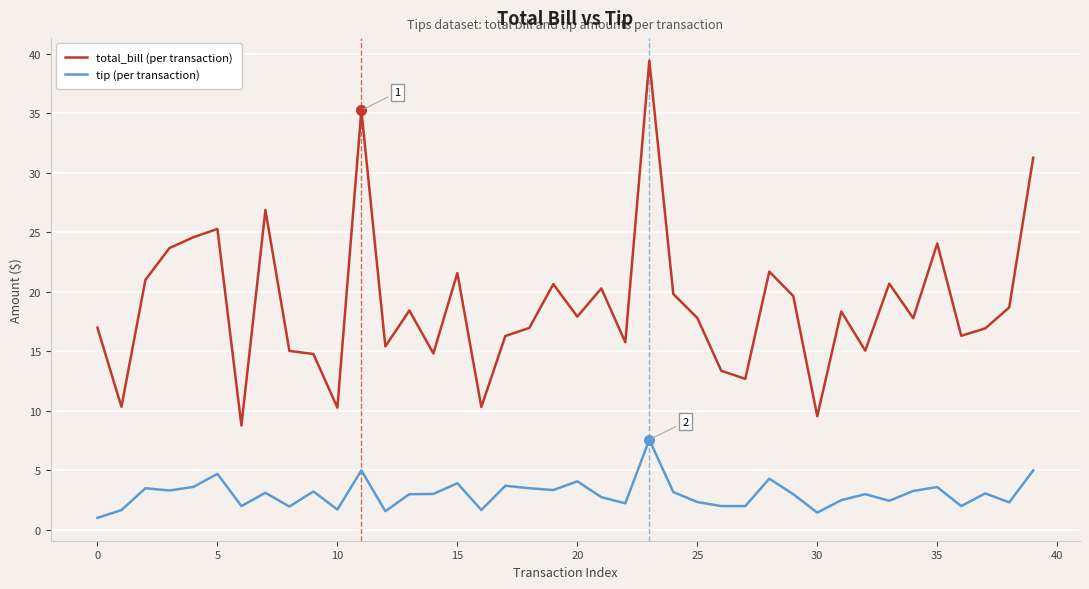

Which series has the largest range (max minus min)?

total_bill (per transaction)